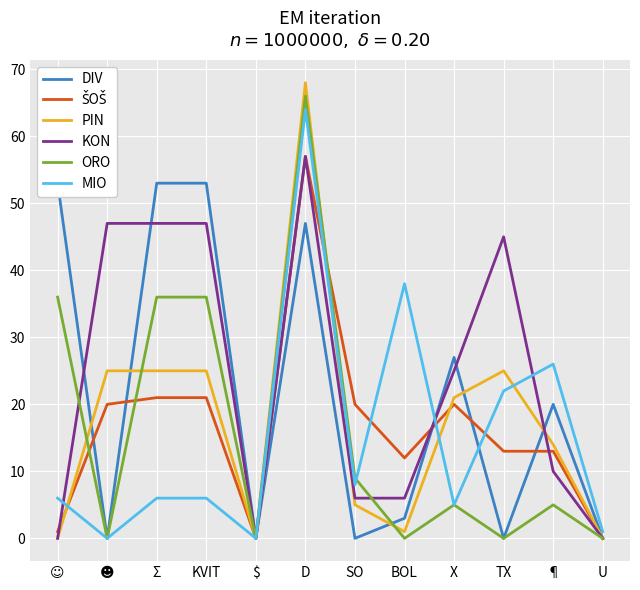

Is it true that DIV equals 36 at U?

False